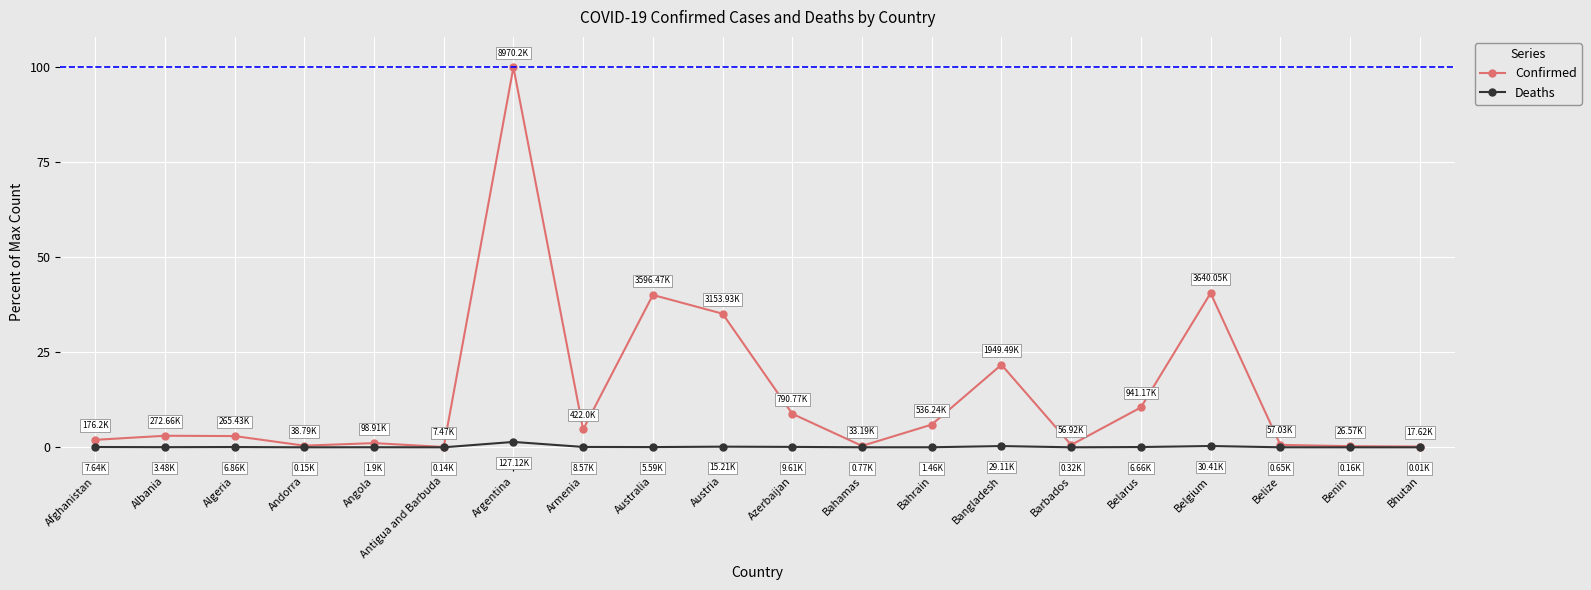

True or false: Deaths has more than 1 points higher than both neighbors.

True